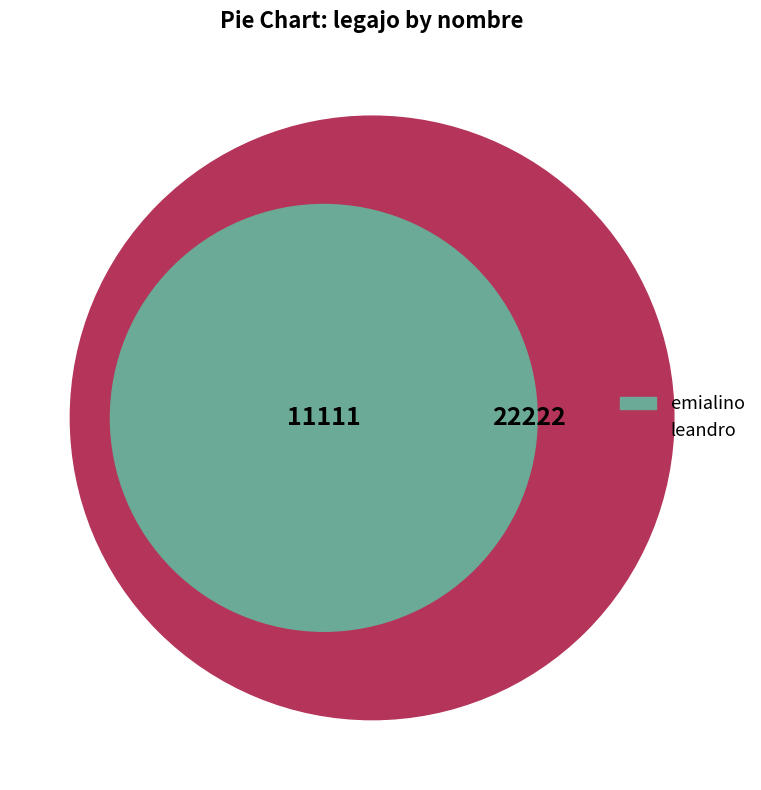

Rank the categories by value from highest to lowest.

leandro, emialino